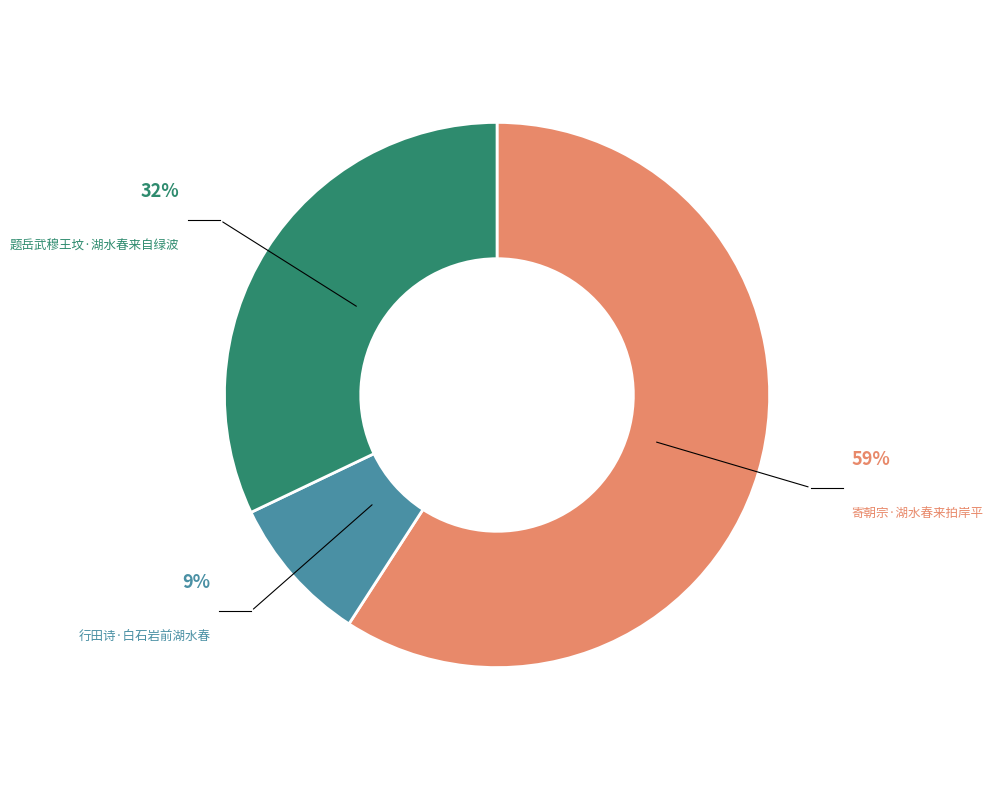

To the nearest percent, what is the combined percentage of 题岳武穆王坟·湖水春来自绿波 and 行田诗·白石岩前湖水春?

41%